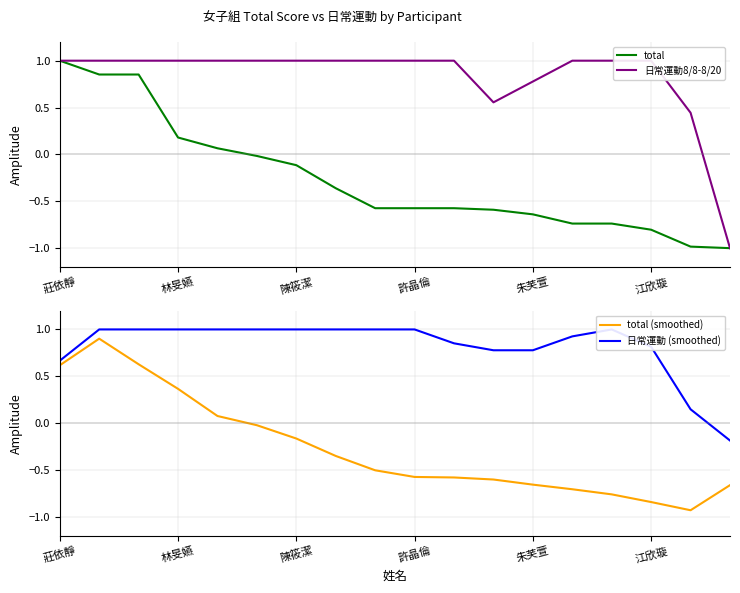

What is the maximum value for total?

1.0